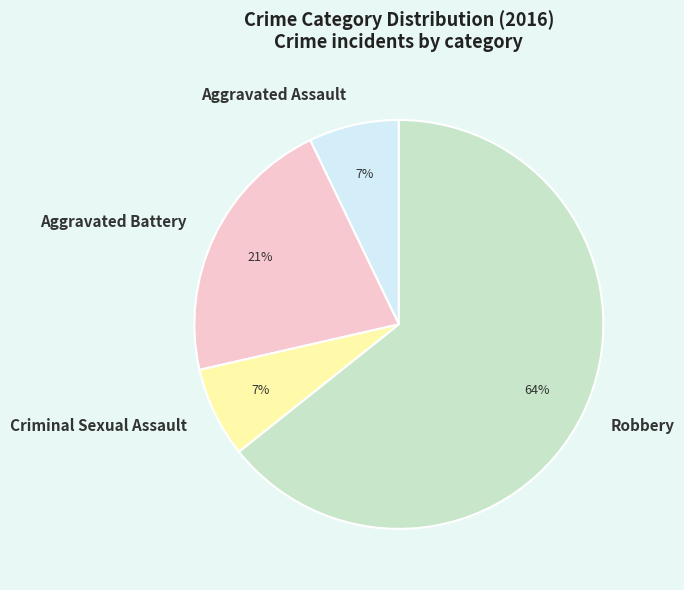

True or false: Aggravated Assault accounts for 13% of the total.

False